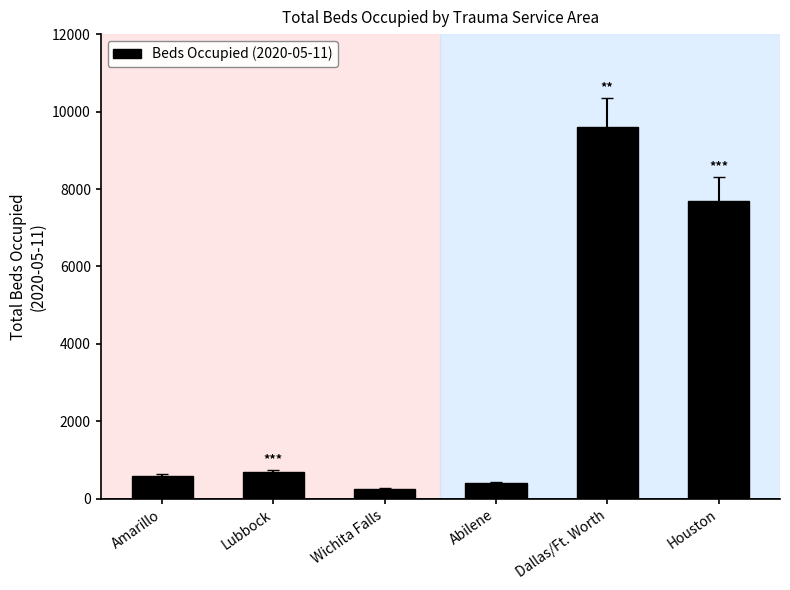

Approximately how many times larger is the value at Amarillo compared to Wichita Falls?

2.3